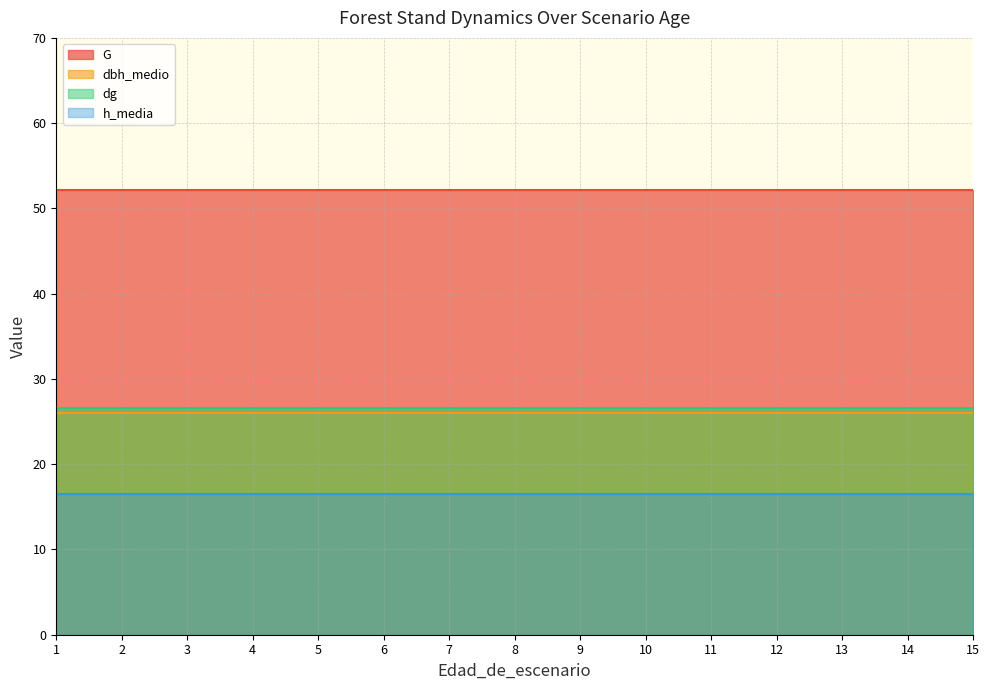

The dg series shows 12.3 at 5. True or false?

False